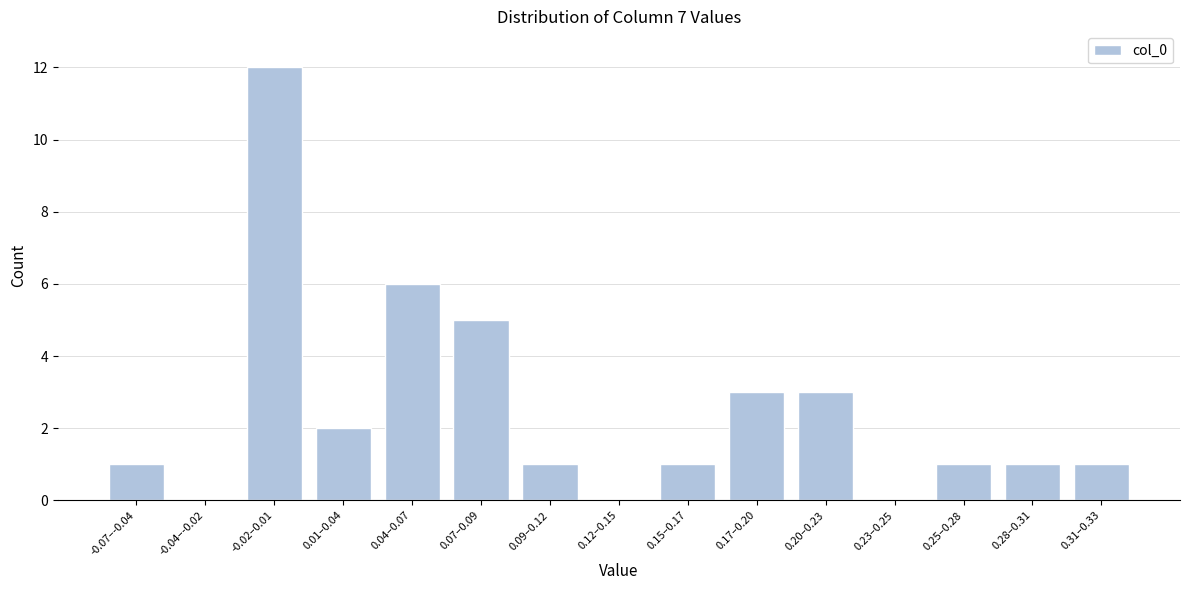

Reading left to right, transcribe all the data shown in this chart.

-0.07–-0.04=1	-0.04–-0.02=0	-0.02–0.01=12	0.01–0.04=2	0.04–0.07=6	0.07–0.09=5	0.09–0.12=1	0.12–0.15=0	0.15–0.17=1	0.17–0.20=3	0.20–0.23=3	0.23–0.25=0	0.25–0.28=1	0.28–0.31=1	0.31–0.33=1